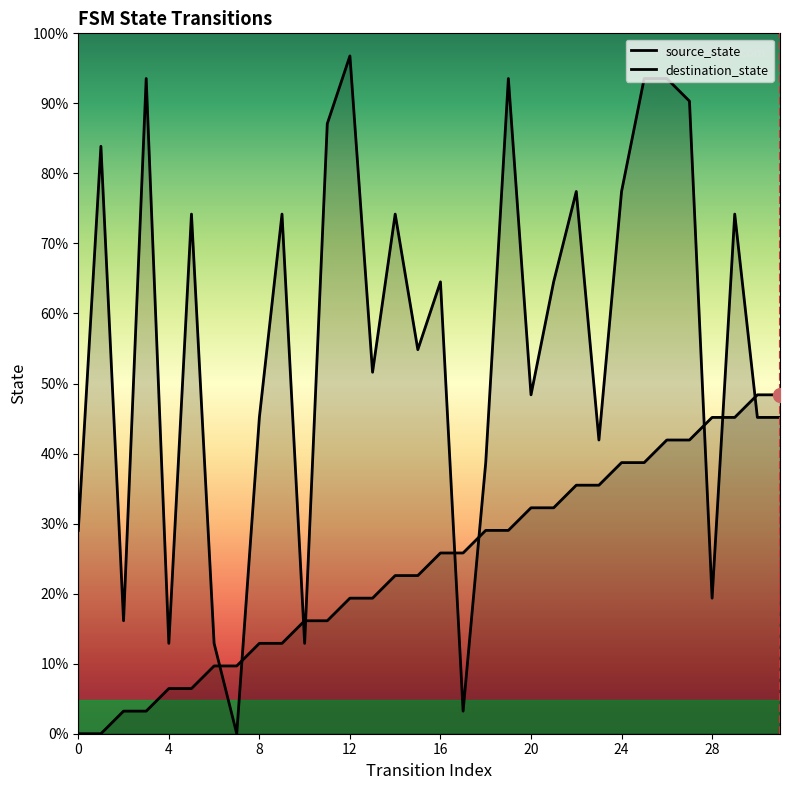

At which label does destination_state reach its peak?

12